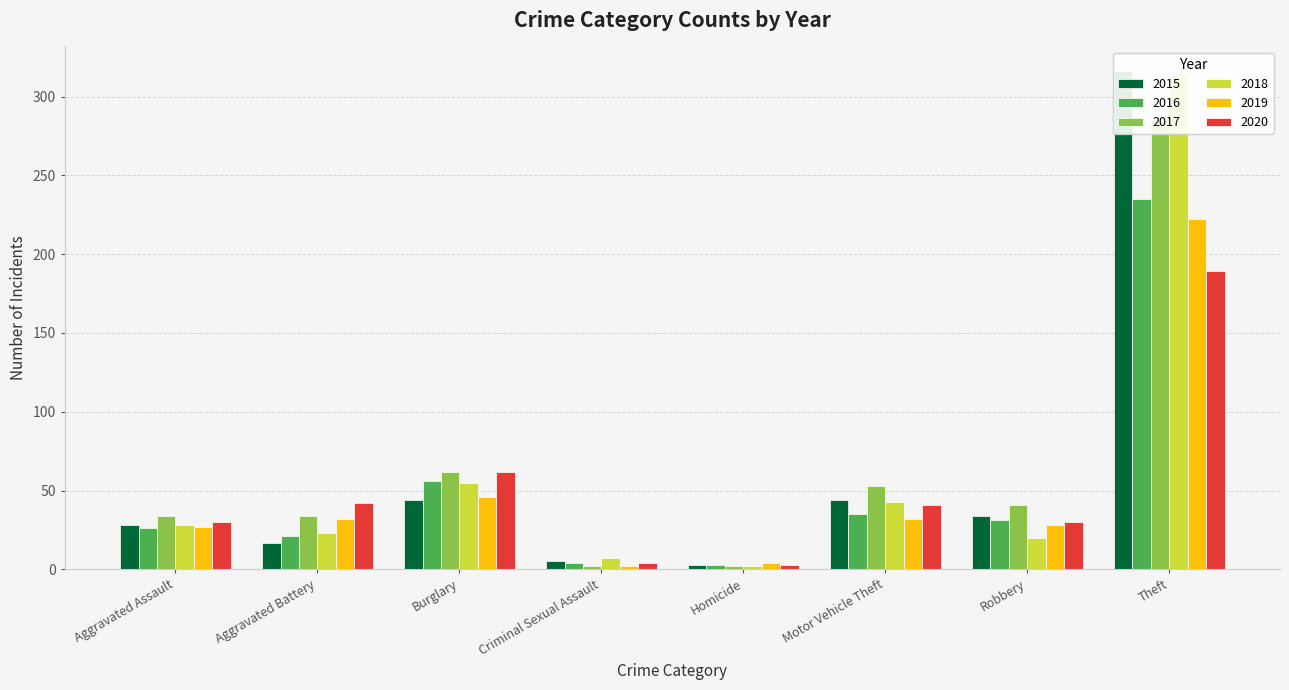

At which label is 2020 closest to 96?

Burglary